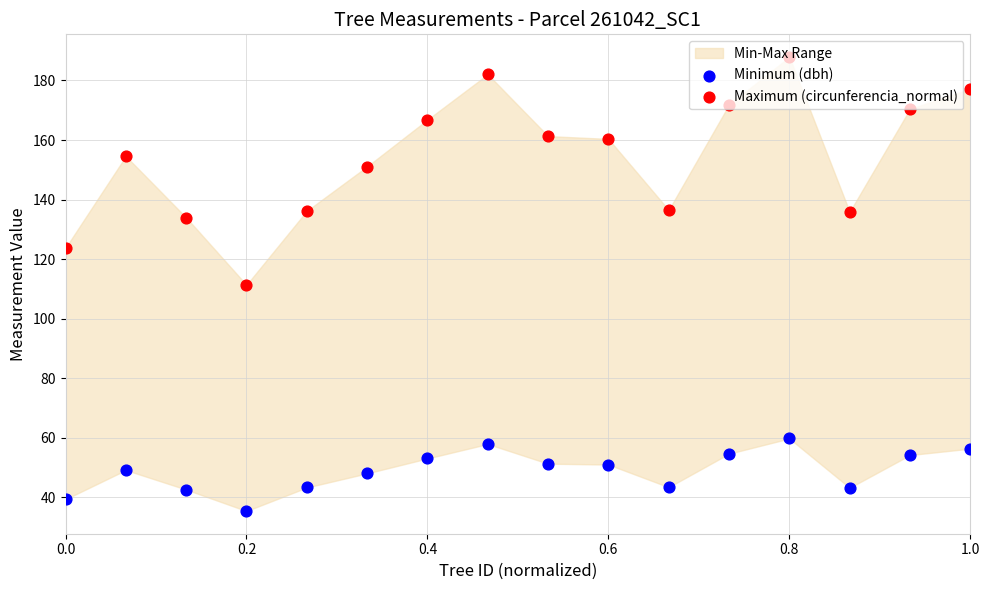

At how many categories does at least one series exceed 35?

16